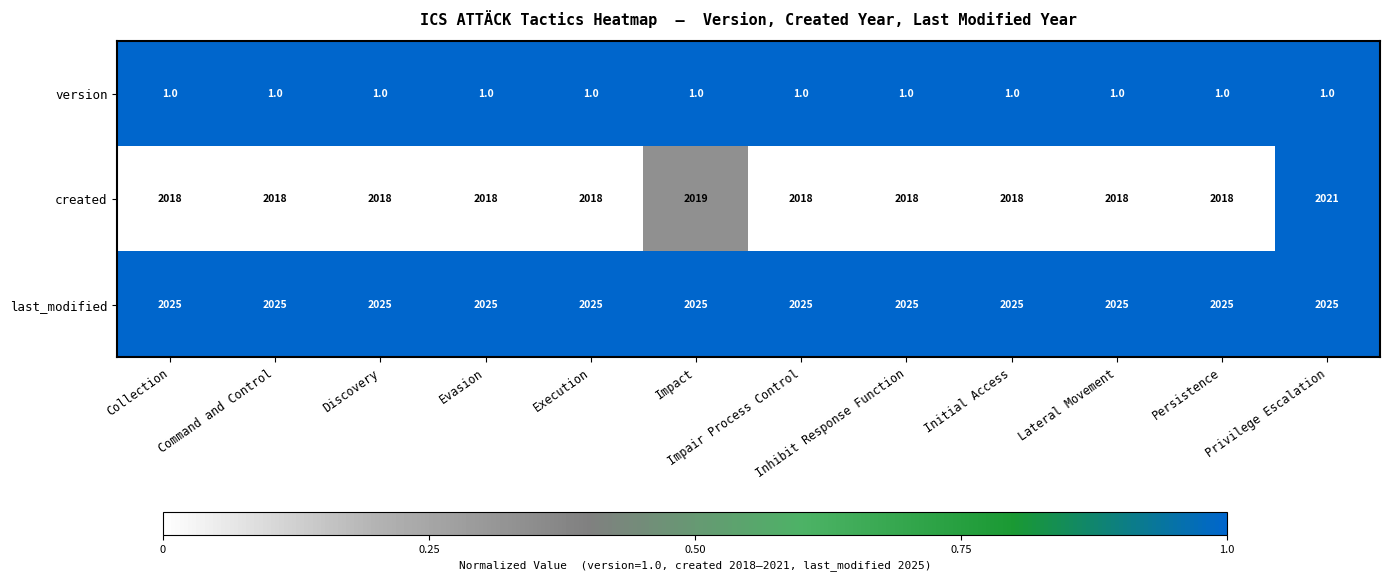

Rank the series at Lateral Movement from highest to lowest value.

last_modified, created, version